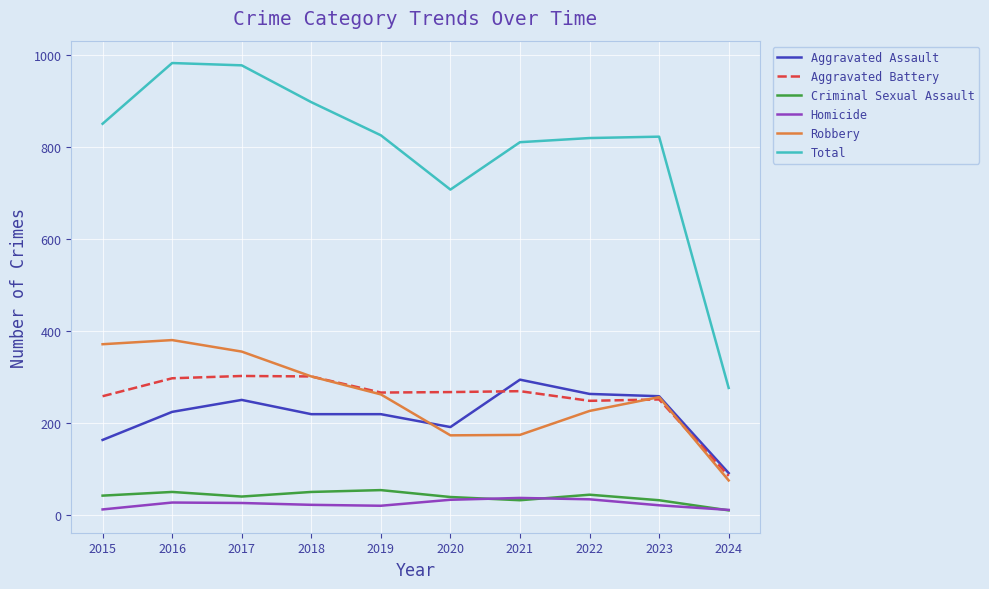

True or false: Aggravated Assault has a value of 113 at 2019.

False